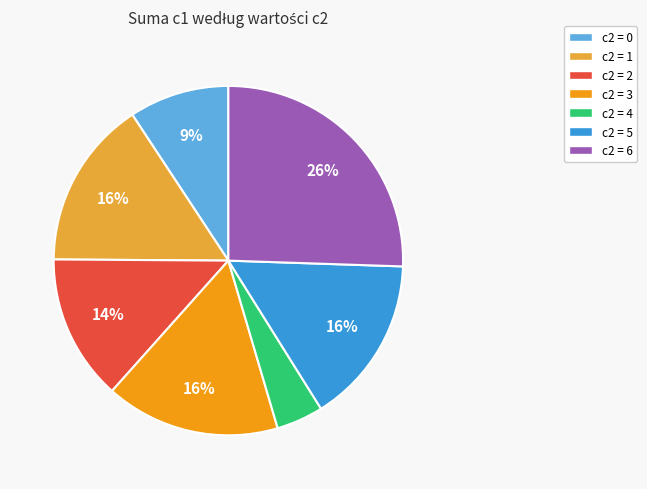

Which category has the biggest portion of the pie?

c2 = 6